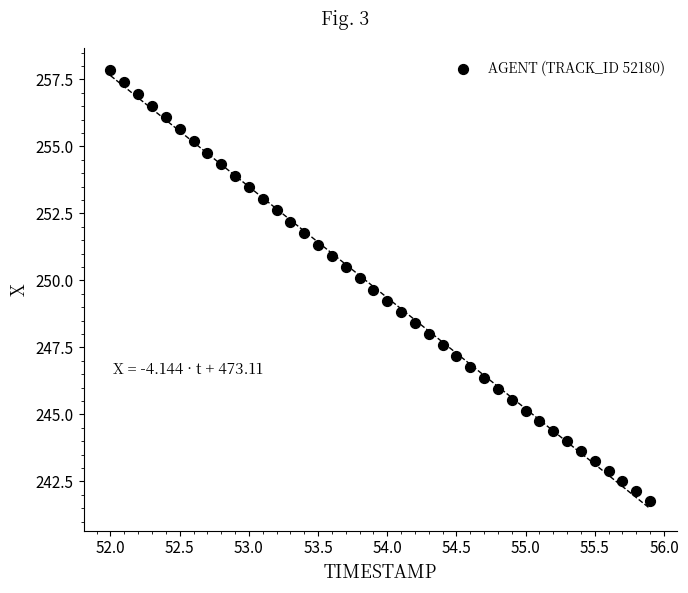

What is the range of X values (max minus min)?

3.9